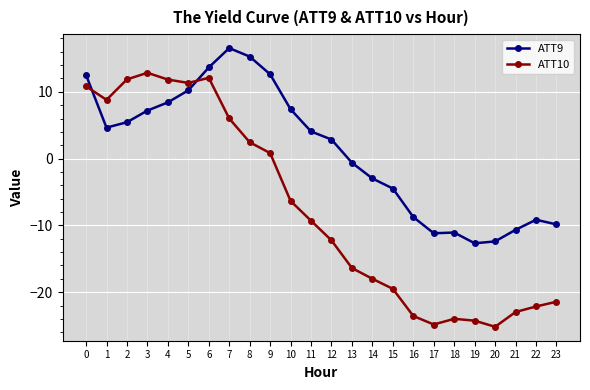

Which series has the widest spread of values?

ATT10